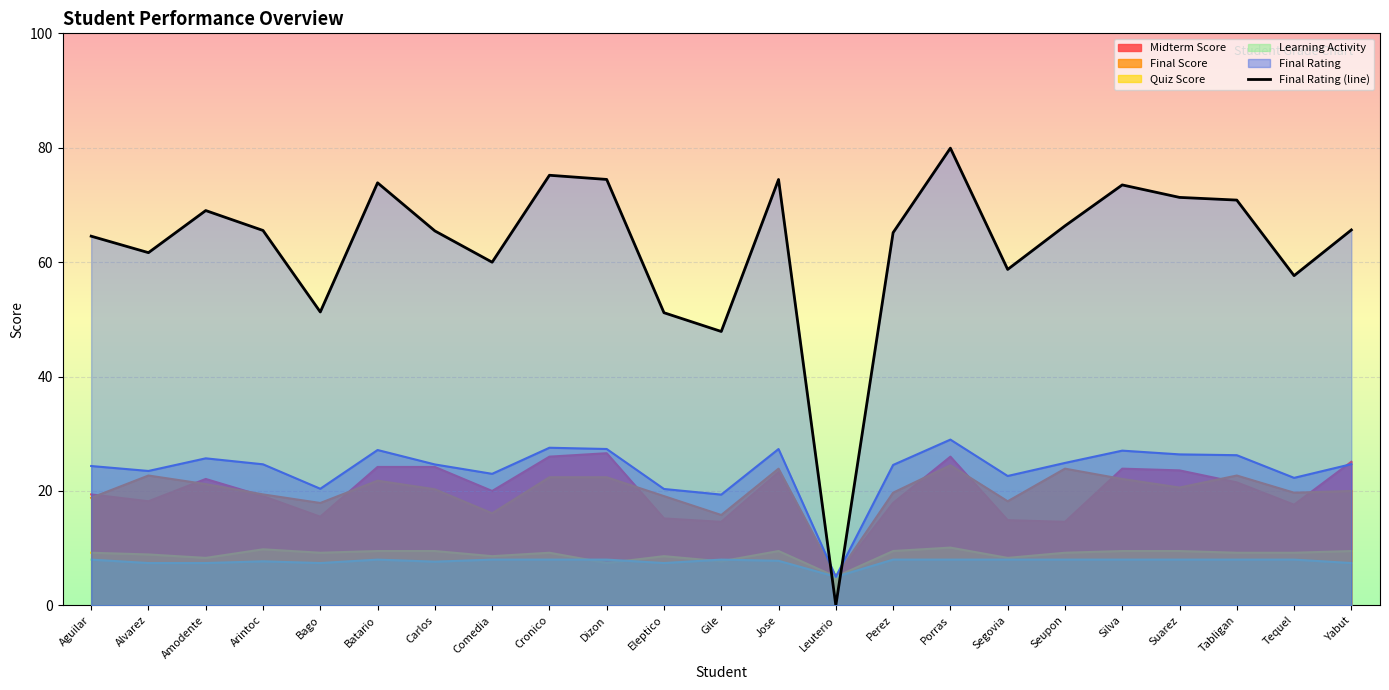

List the labels in order of value, largest first.

Porras, Cronico, Dizon, Jose, Batario, Silva, Suarez, Tabligan, Amodente, Seupon, Yabut, Arintoc, Carlos, Perez, Aguilar, Alvarez, Comedia, Segovia, Tequel, Bago, Eleptico, Gile, Leuterio